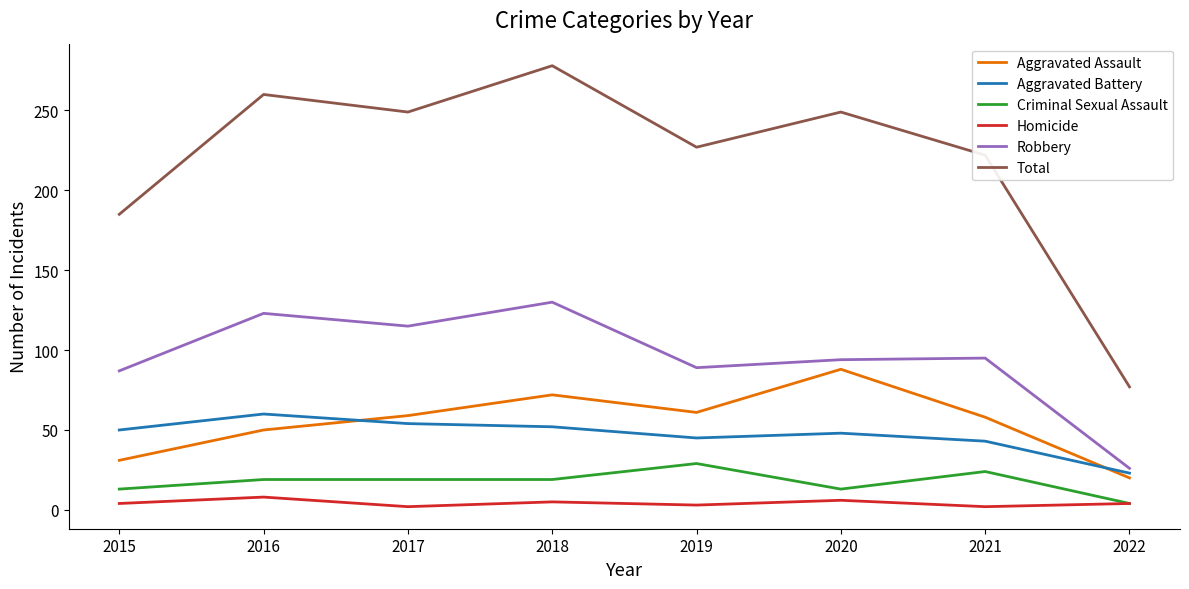

What is the spread (max minus min) of values at 2020?

243